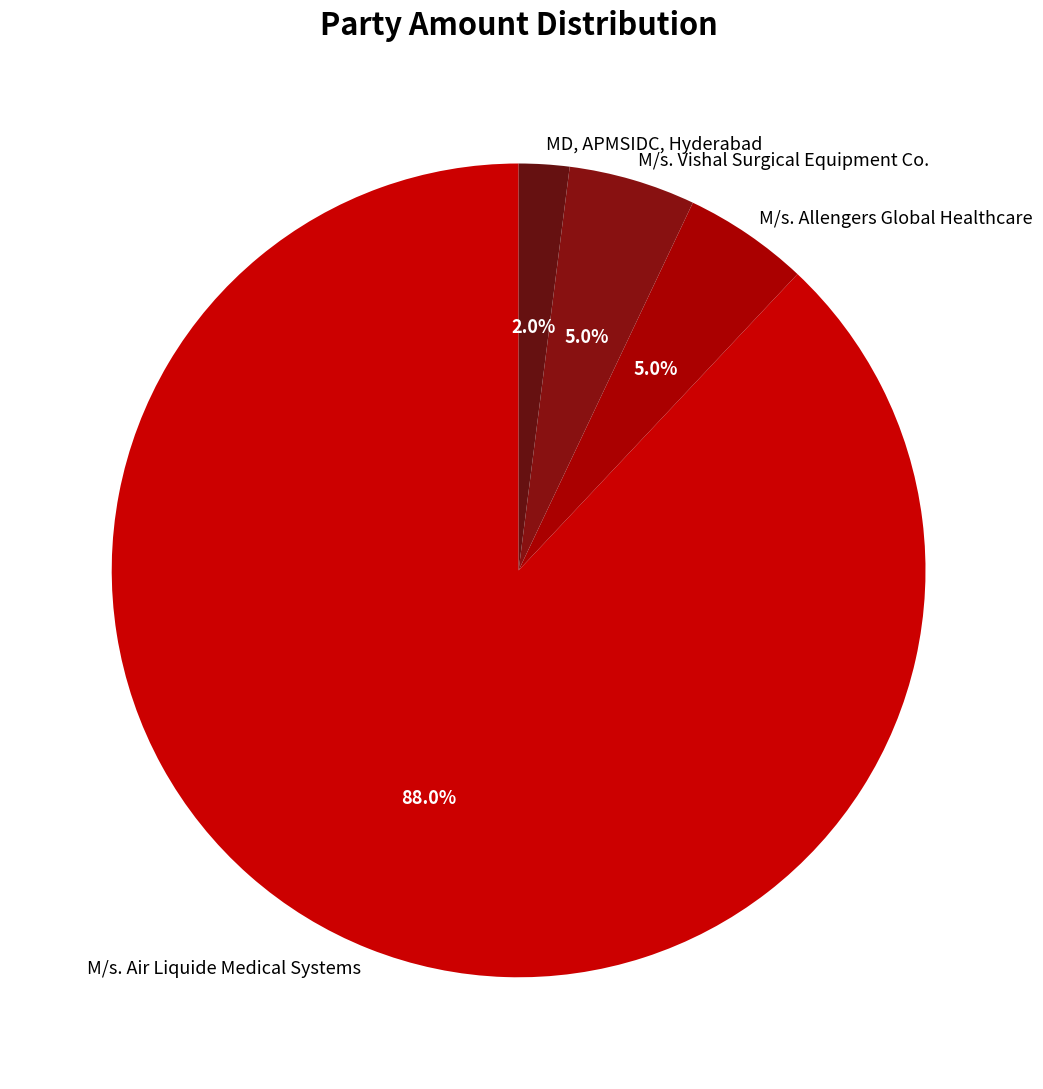

To the nearest percent, what is the difference between the largest and smallest slice percentages?

86%